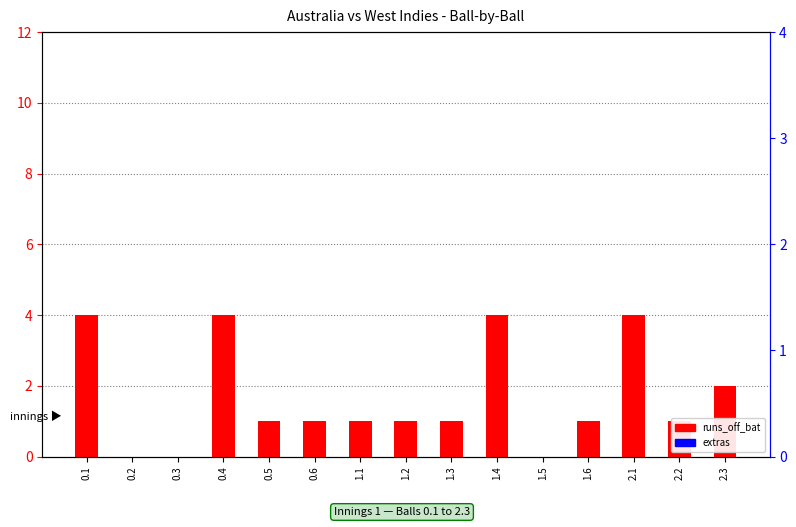

Rank the series by their maximum value, from lowest to highest.

extras, runs_off_bat